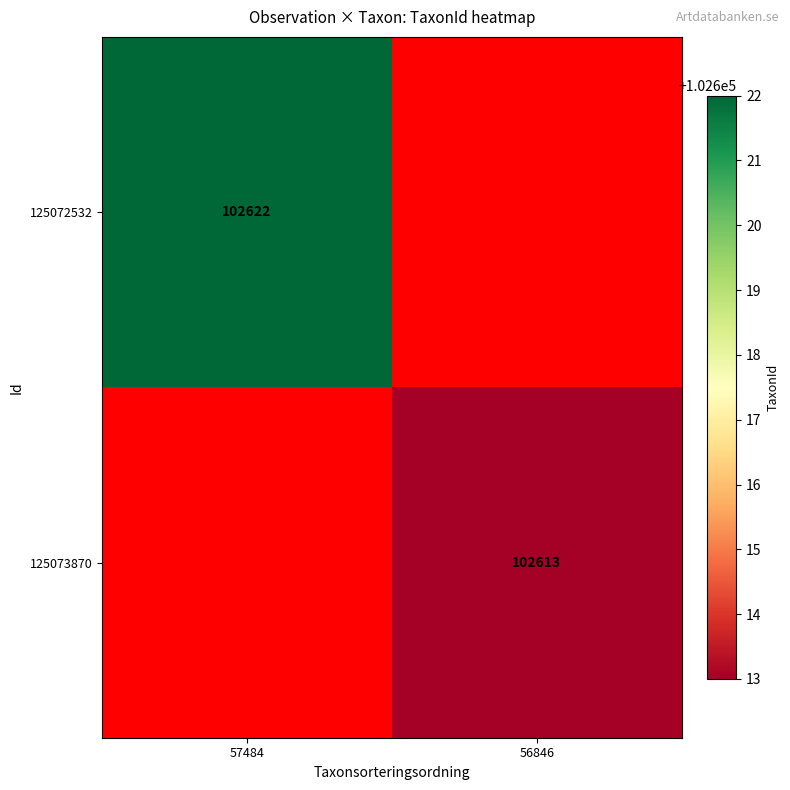

The value of 125073870 at 56846 is 102613. True or false?

True